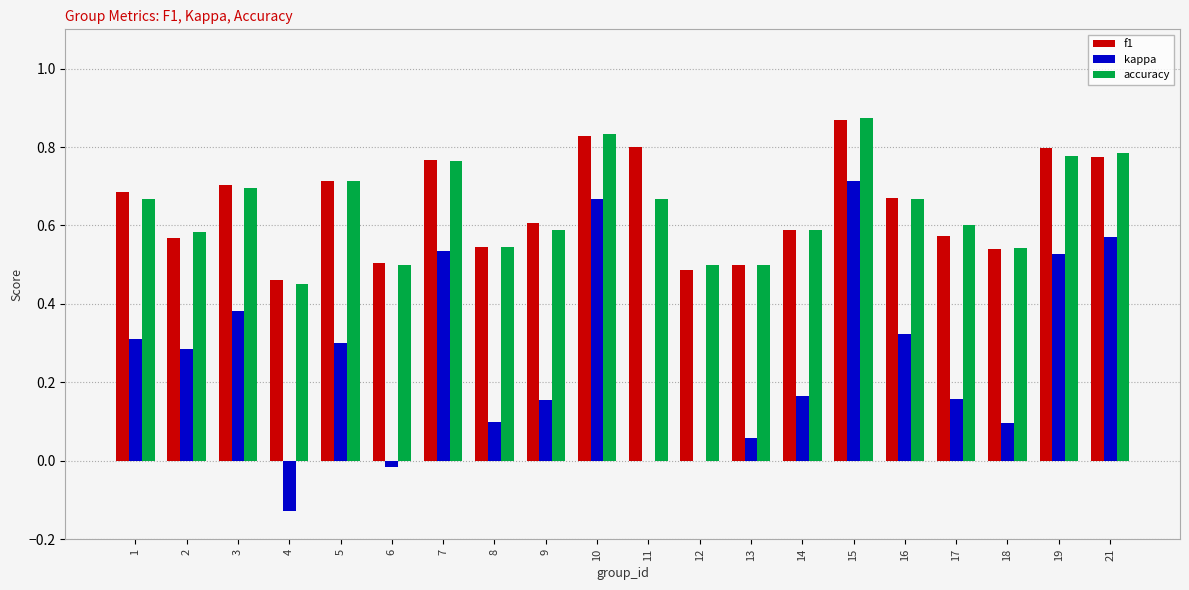

Is it true that f1 equals 0.7 at 1?

True